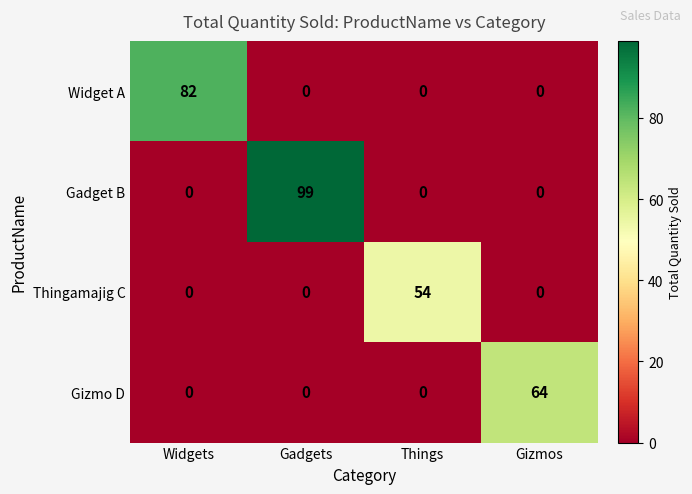

At how many categories does at least one series exceed 21?

4